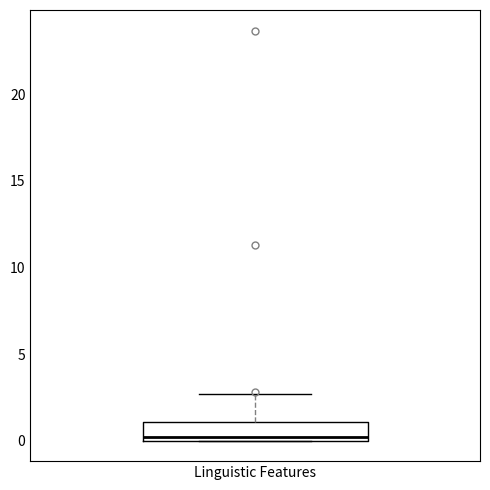

Transcribe this box plot: give where the median line is, the range the box spans, and where the two whiskers end, as read against the y-axis. The values are not printed on the chart, so give them approximately, as read against the axis.

median 0.0 (just above the box's lower edge), box 0.0 to 1.0, whiskers 0.0 to 2.5